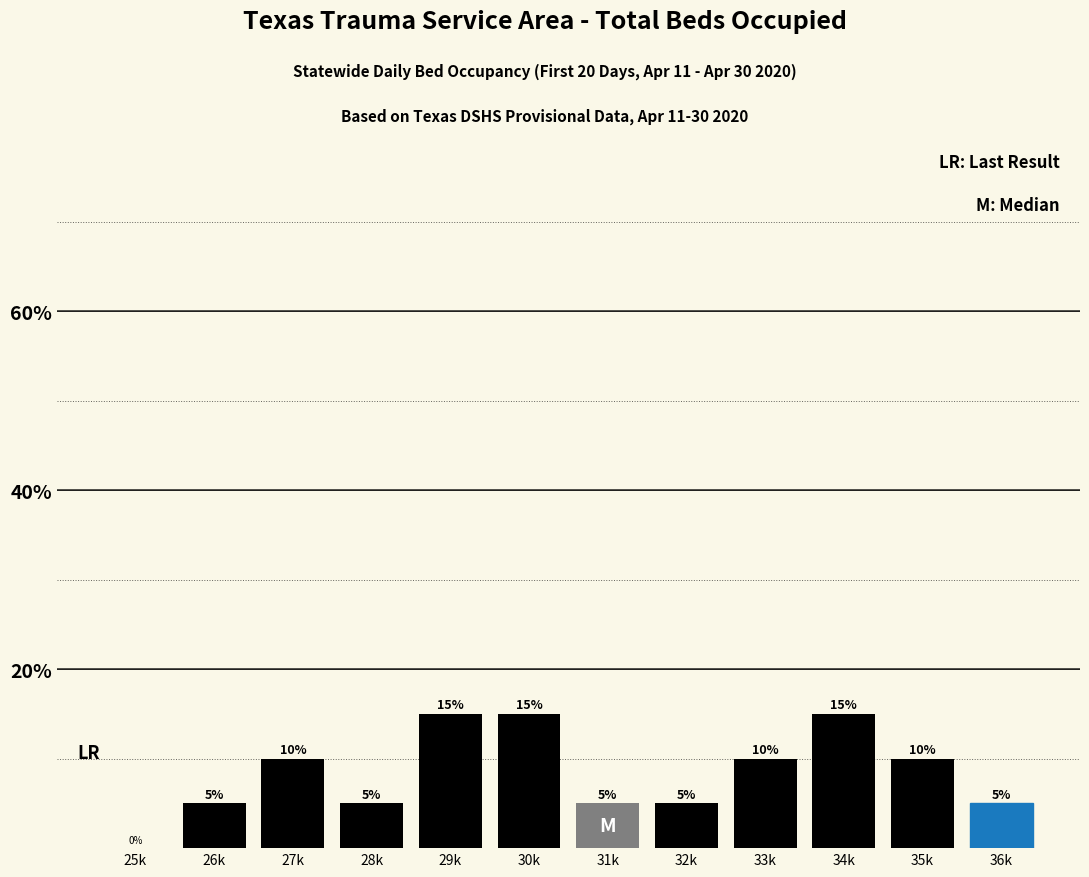

Reading right to left, list all the values displayed in this chart.

36k=5	35k=10	34k=15	33k=10	32k=5	31k=5	30k=15	29k=15	28k=5	27k=10	26k=5	25k=0